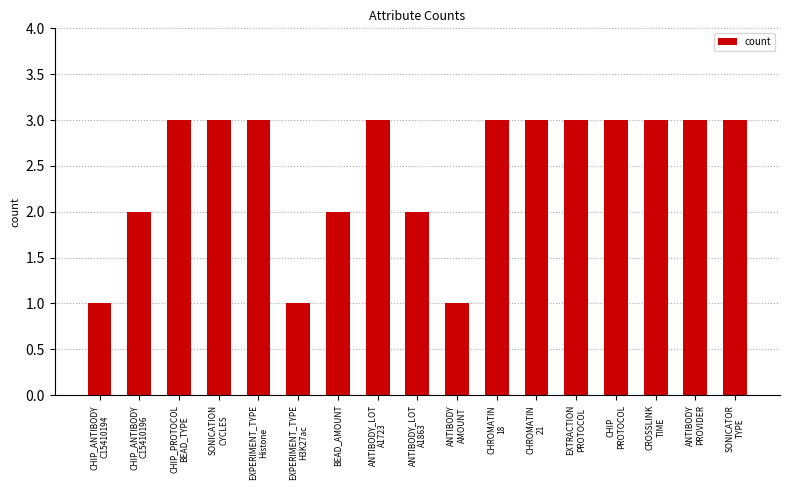

Reading left to right, transcribe all the data shown in this chart.

1	2	3	3	3	1	2	3	2	1	3	3	3	3	3	3	3